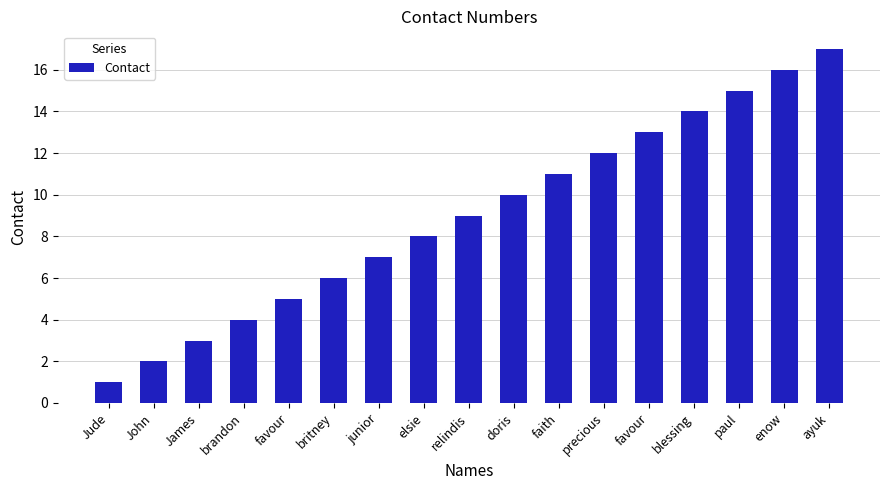

Approximately how many times larger is the value at ayuk compared to britney?

2.8